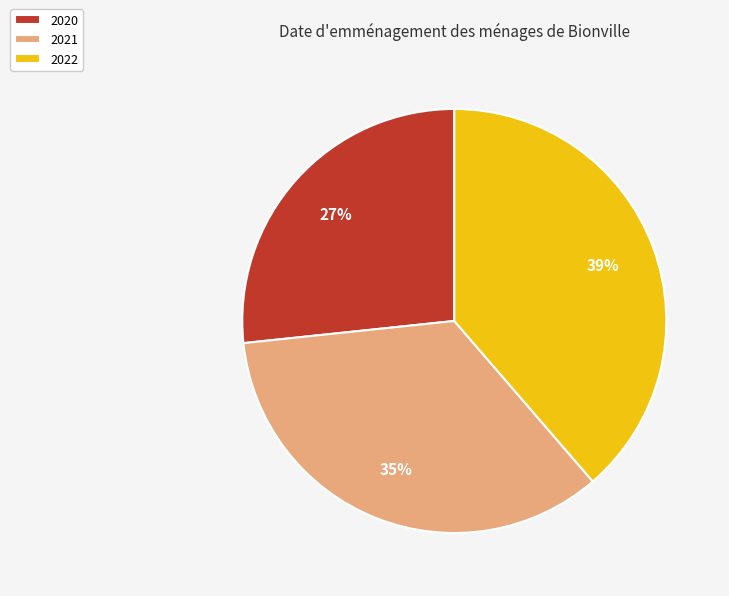

To the nearest percent, what percentage of the pie is 2020?

27%